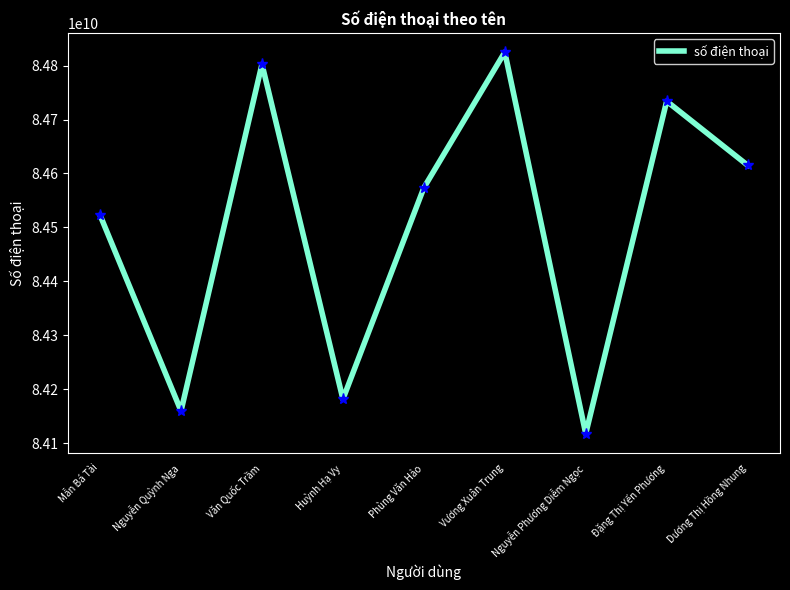

True or false: the data shows 84615225277 at Dương Thị Hồng Nhung.

True